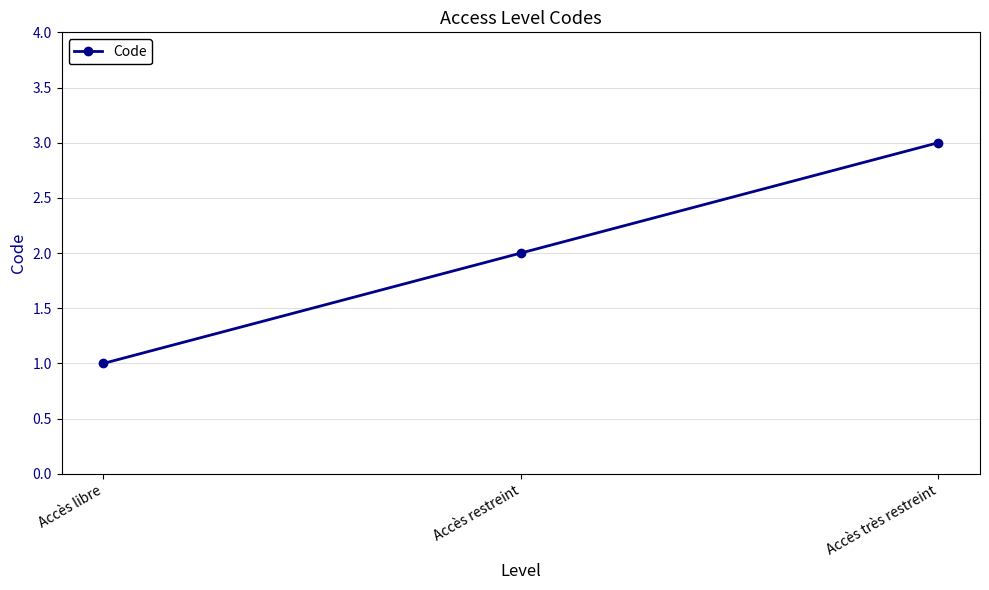

Is it true that the value at Accès très restreint is 5?

False